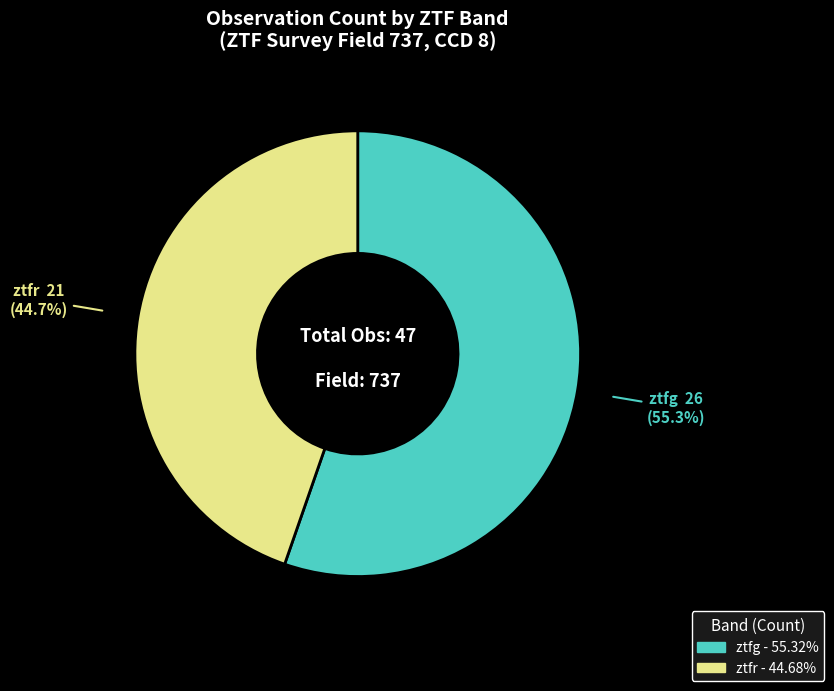

Which category accounts for the majority?

ztfg